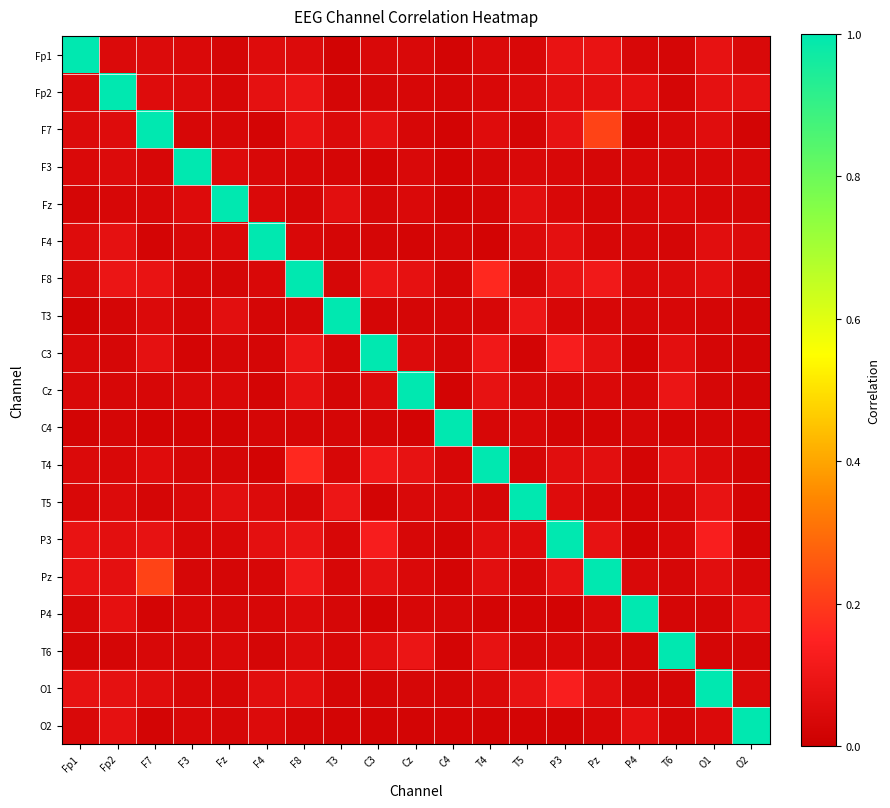

At T6, list the series in order from smallest to largest.

C4, Fp1, Fp2, F4, P4, O1, O2, T5, Pz, F3, T3, F7, P3, Fz, F8, C3, T4, Cz, T6